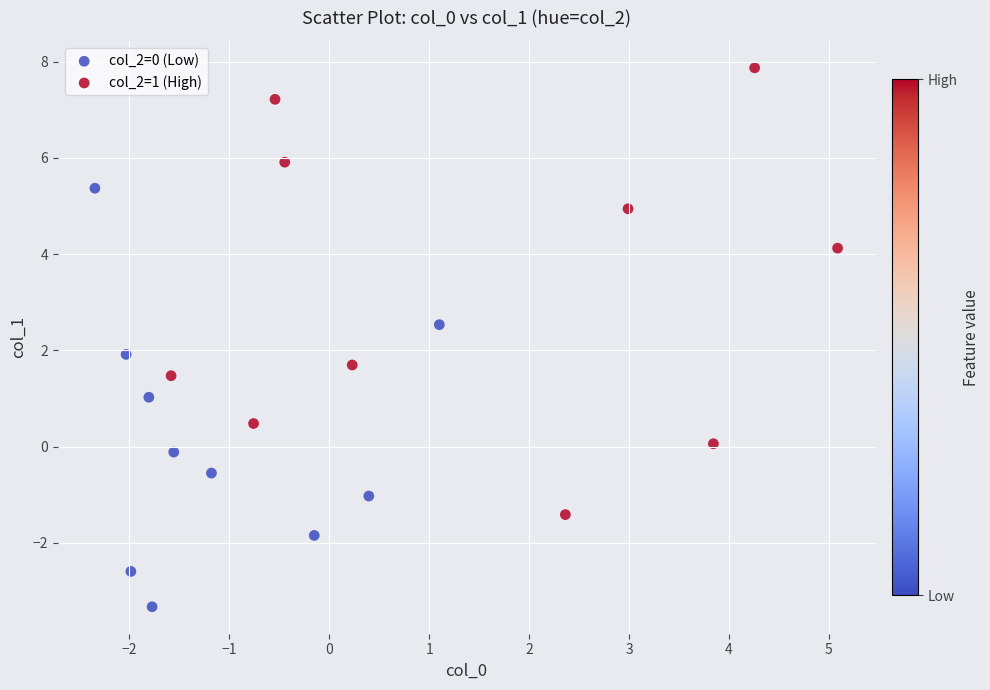

Which series has the widest spread of Y values?

col_2=1 (High)